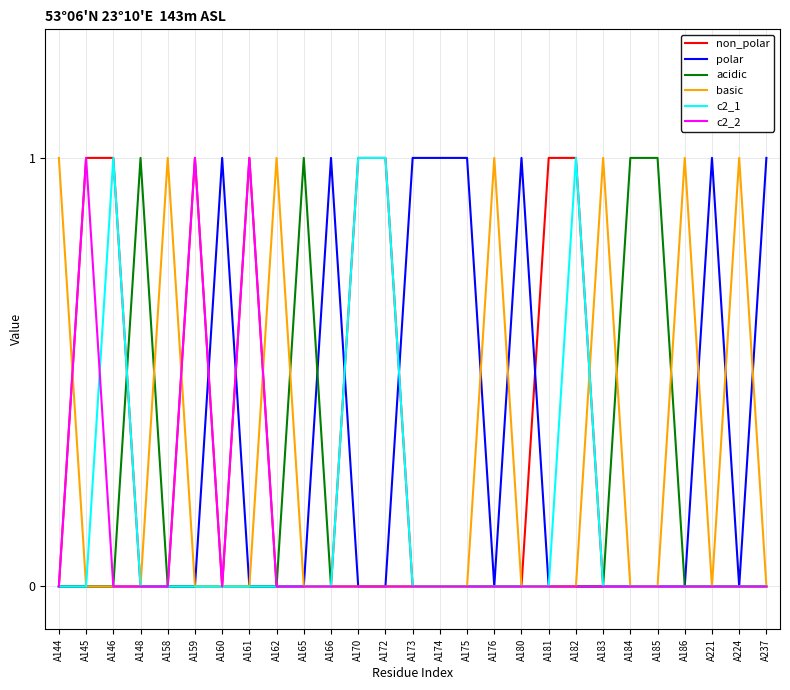

True or false: c2_1 has a value of 0 at A161.

True